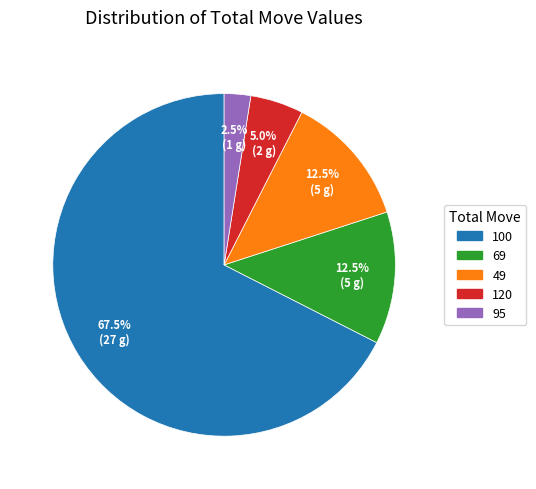

Is there a majority slice in this chart?

Yes